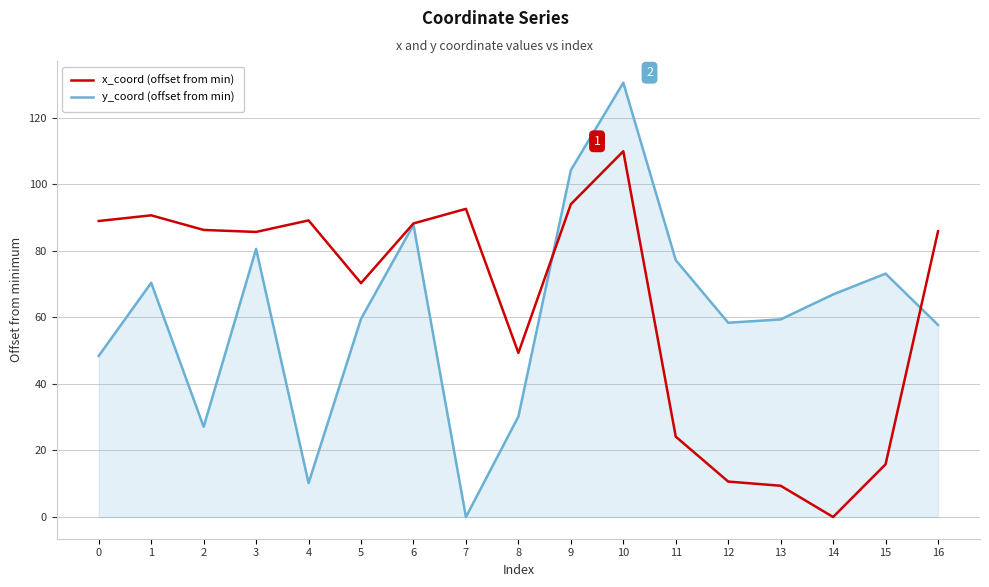

Does the chart have visible grid lines?

Yes